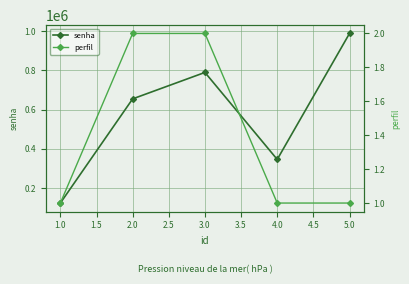

The value of senha at 1.0 is 123456. True or false?

True